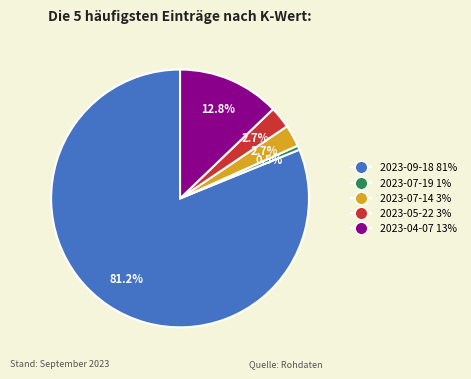

Do 2023-07-19 and 2023-04-07 together represent more than half of the pie?

No